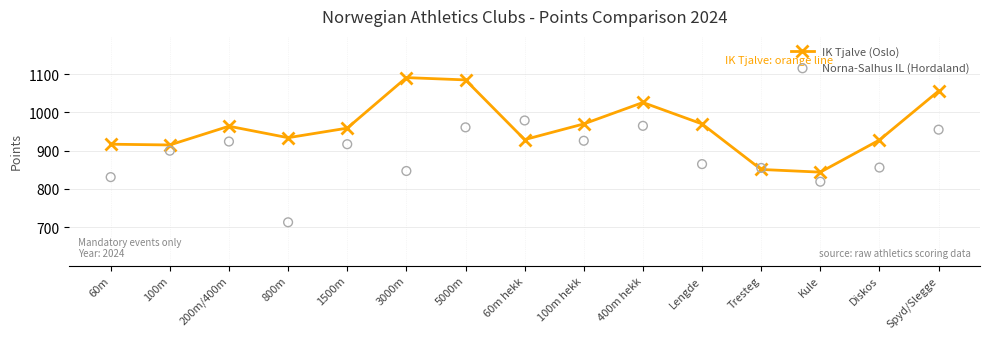

Is the value of IK Tjalve (Oslo) at 1500m greater than the value of Norna-Salhus IL (Hordaland) at 800m?

Yes